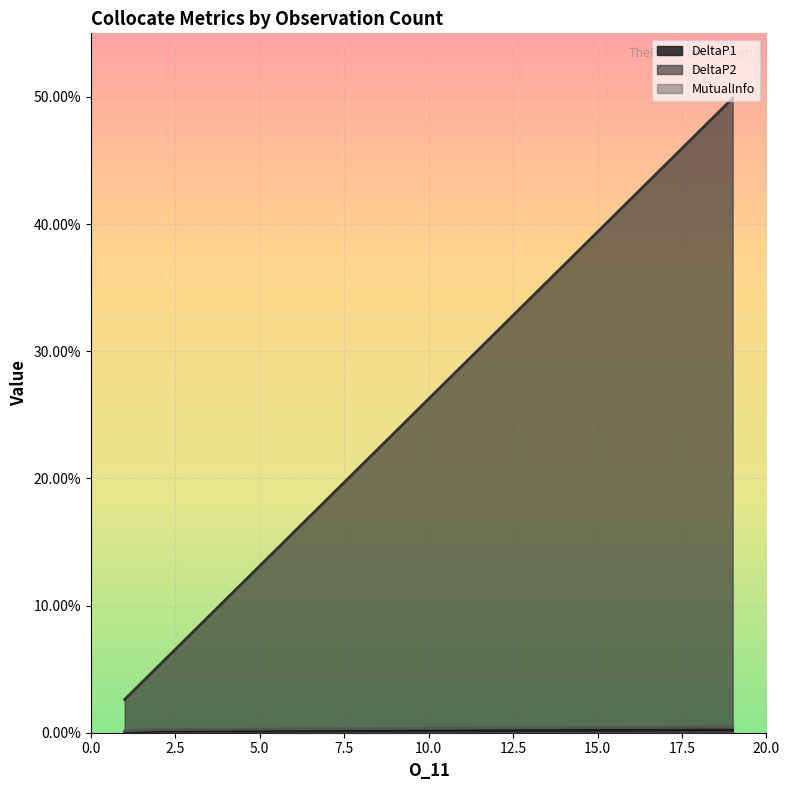

Which series changed the most between 2 and 1?

DeltaP2